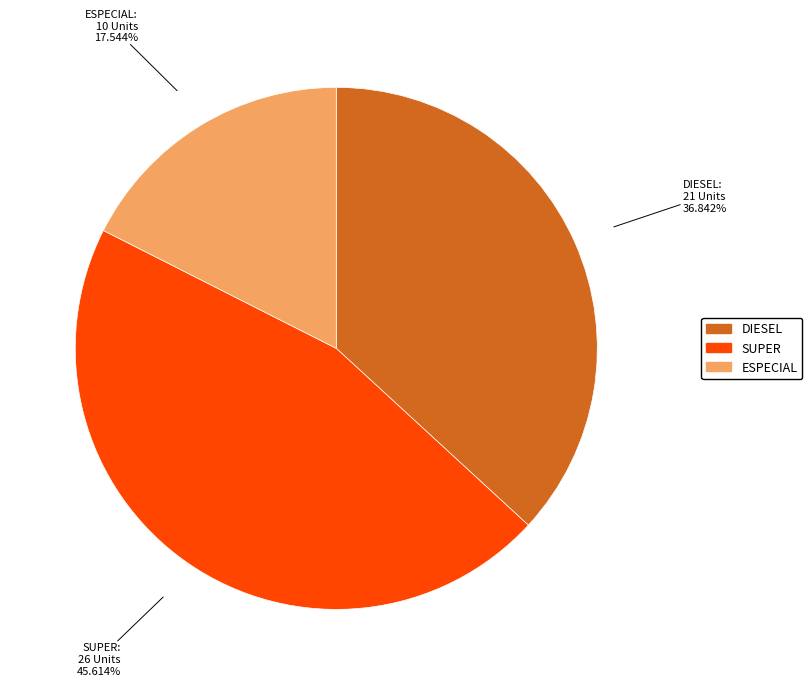

Does any single category account for the majority?

No